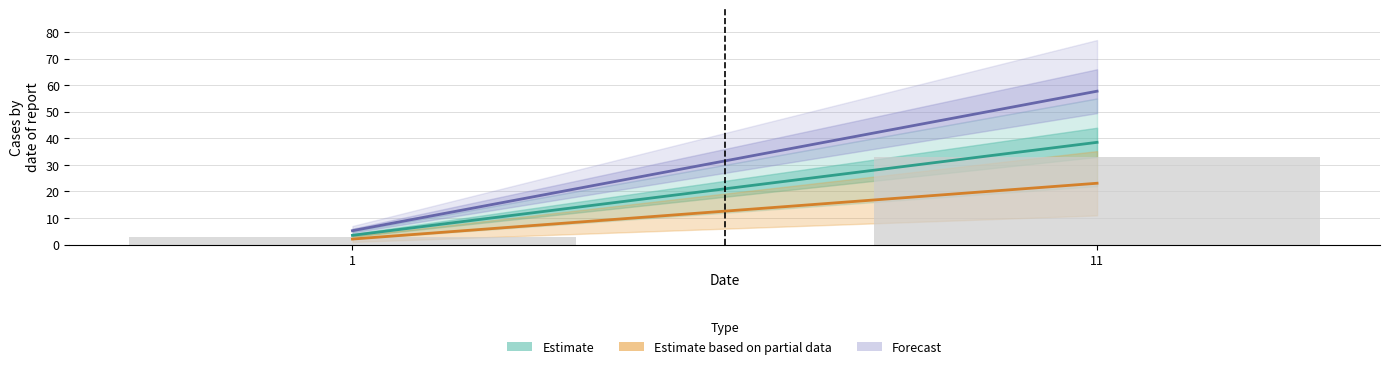

Between 1 and 11, which is larger?

11